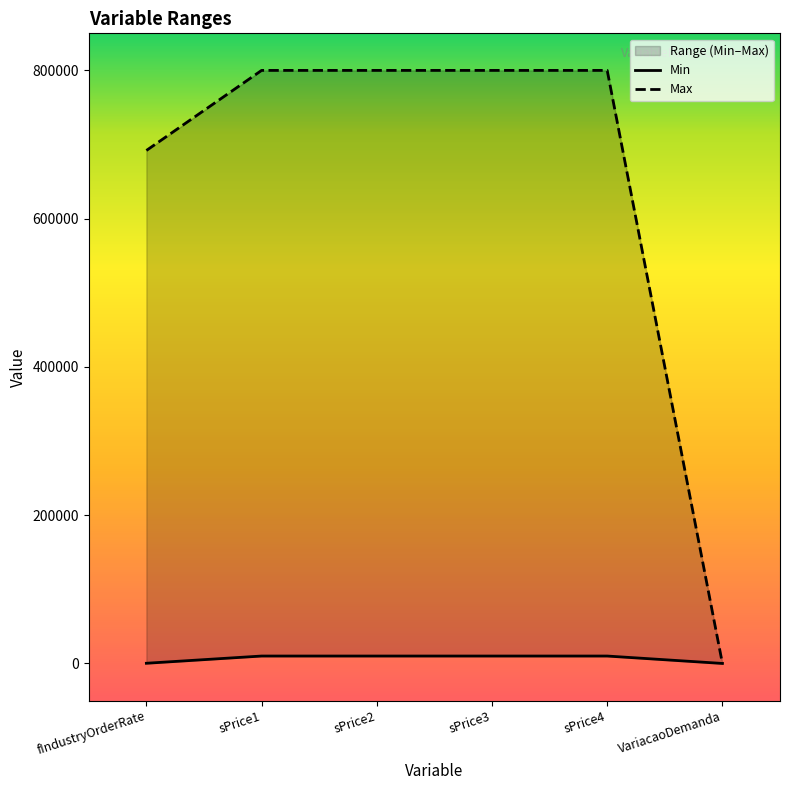

Which series changed the most between sPrice3 and VariacaoDemanda?

Max